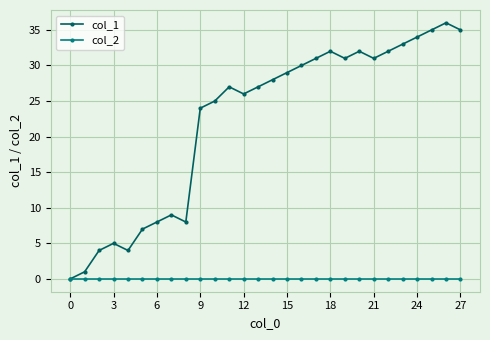

True or false: col_1 has more than 1 interior local peaks.

True